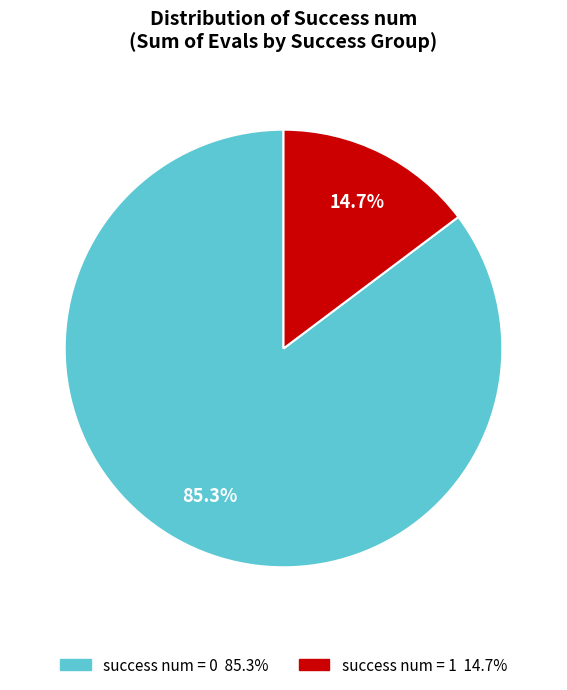

To the nearest percent, what percentage of the pie is success num = 0?

85%